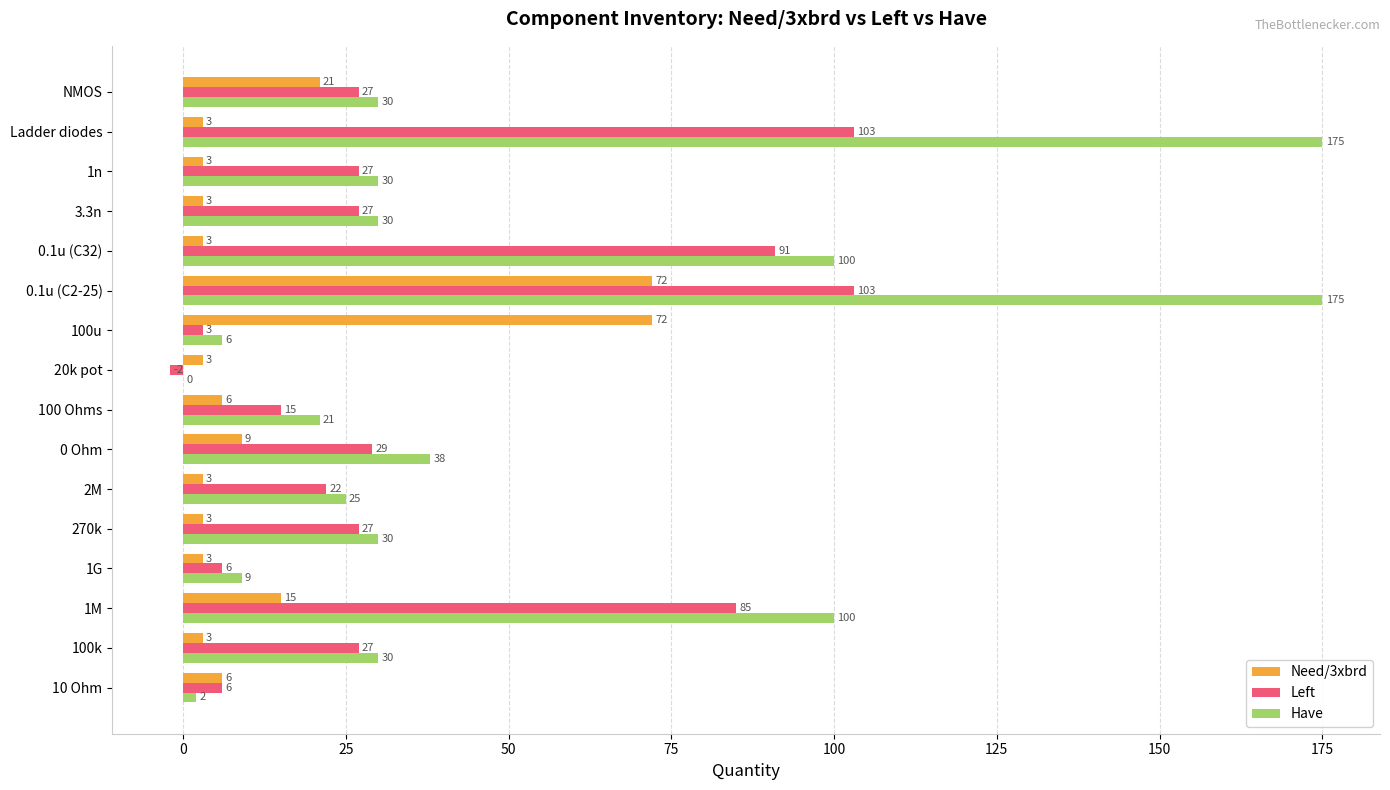

Between 1G and Ladder diodes, which series saw the biggest shift?

Have